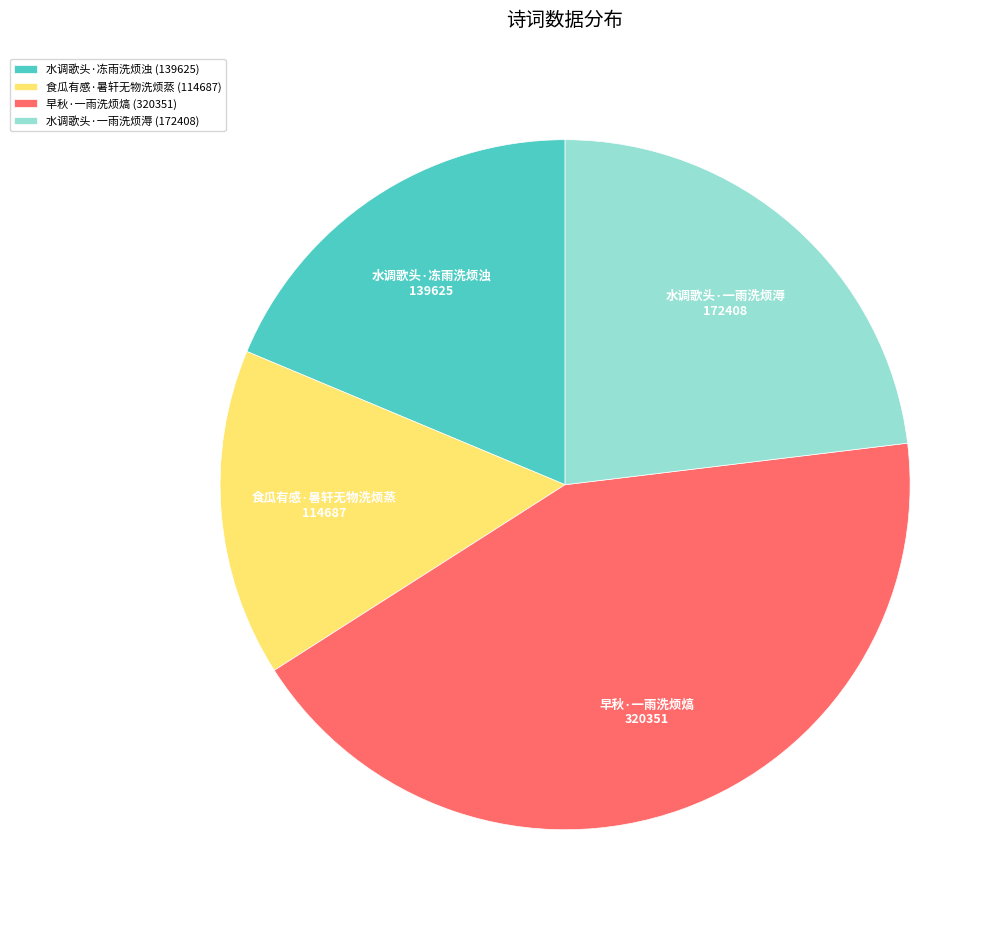

How many segments does this pie chart have?

4